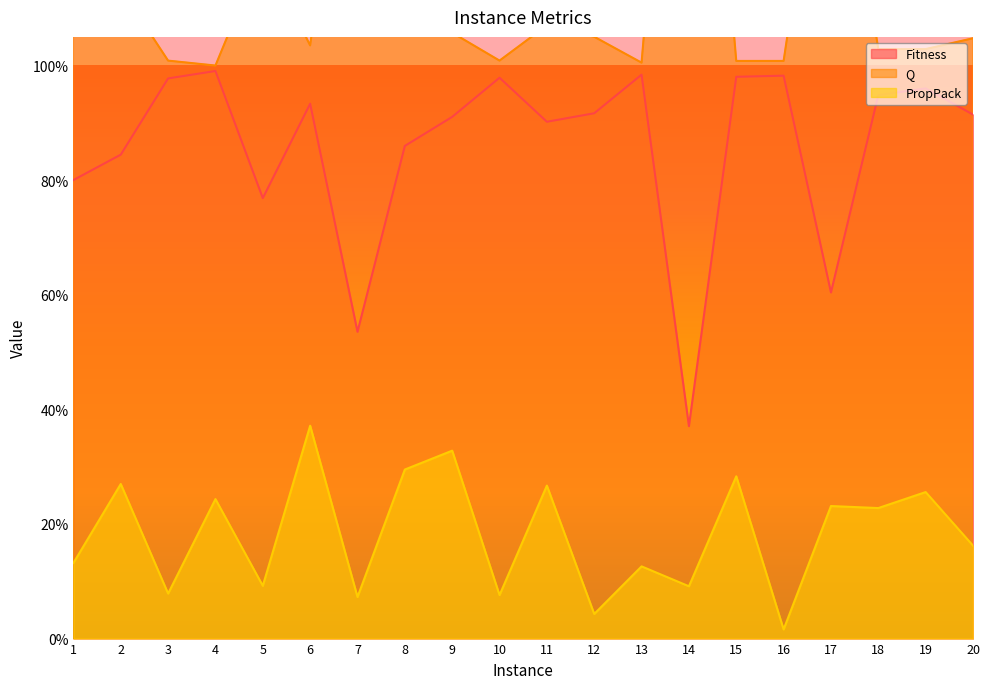

Reading left to right, extract all data points from this chart.

Fitness: 0.8	0.8	1.0	1.0	0.8	0.9	0.5	0.9	0.9	1.0	0.9	0.9	1.0	0.4	1.0	1.0	0.6	0.9	1.0	0.9
Q: 1.2	1.1	1.0	1.0	1.2	1.0	1.6	1.1	1.1	1.0	1.1	1.1	1.0	2.0	1.0	1.0	1.6	1.0	1.0	1.0
PropPack: 0.1	0.3	0.1	0.2	0.1	0.4	0.1	0.3	0.3	0.1	0.3	0.0	0.1	0.1	0.3	0.0	0.2	0.2	0.3	0.2